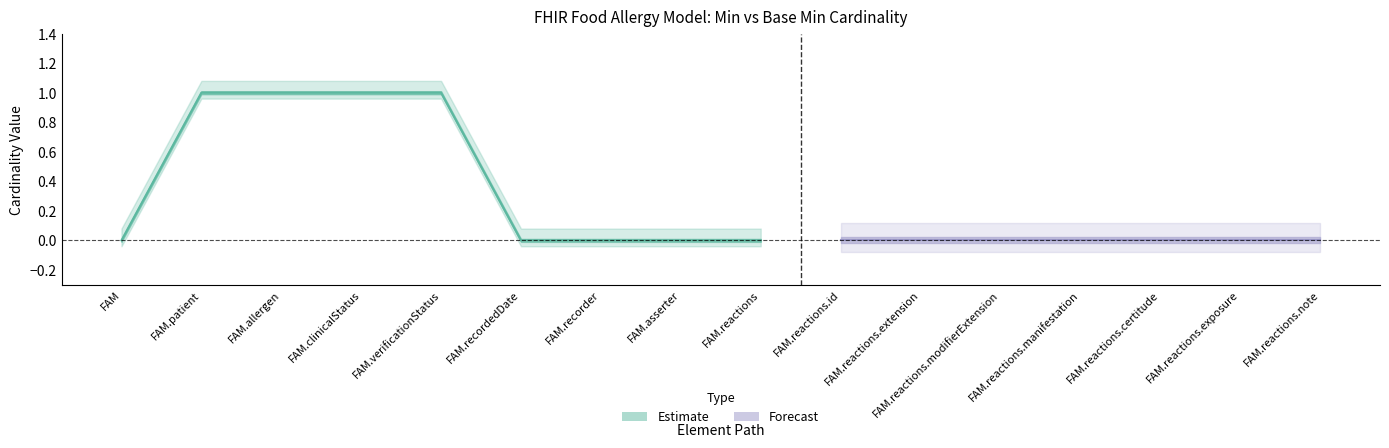

What is the difference between the second highest and minimum values in the Base Min series?

1